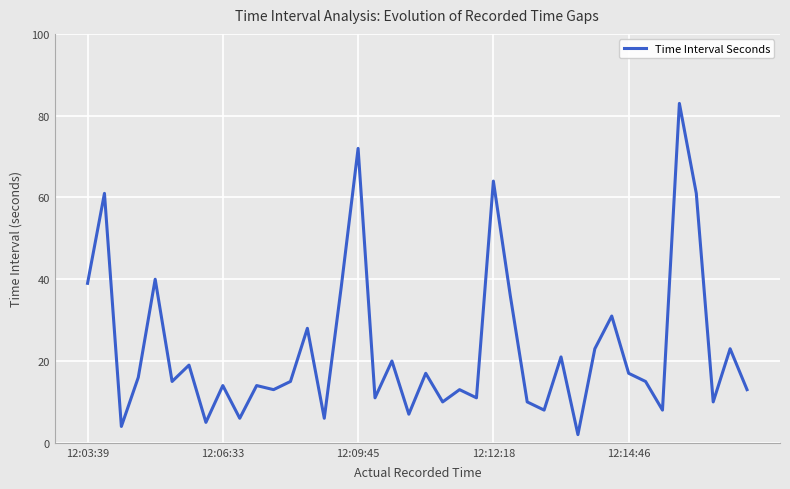

What is the difference between the maximum and minimum values?

81